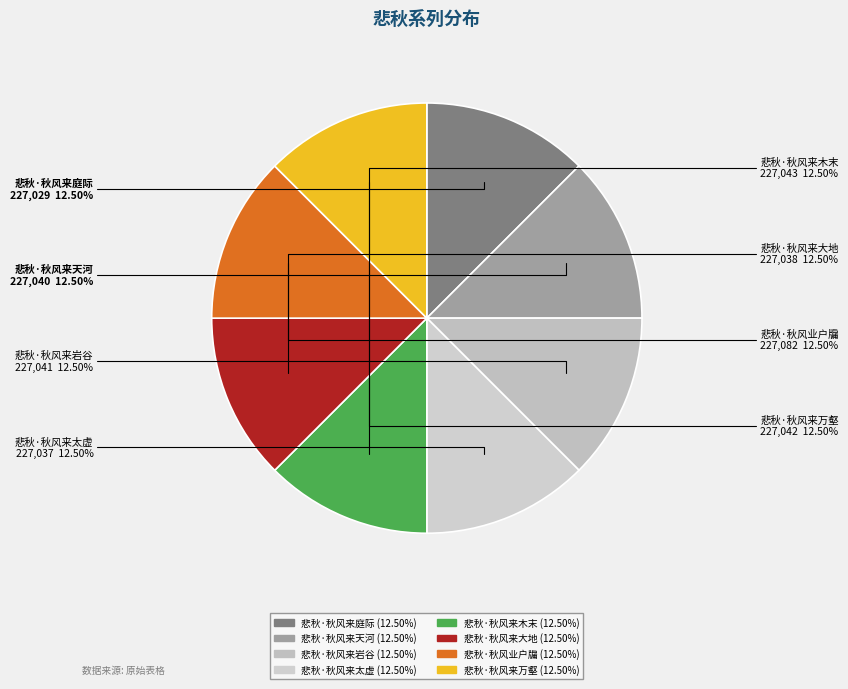

Approximately how many times larger is the value at 悲秋·秋风来万壑 compared to 悲秋·秋风来天河?

1.0